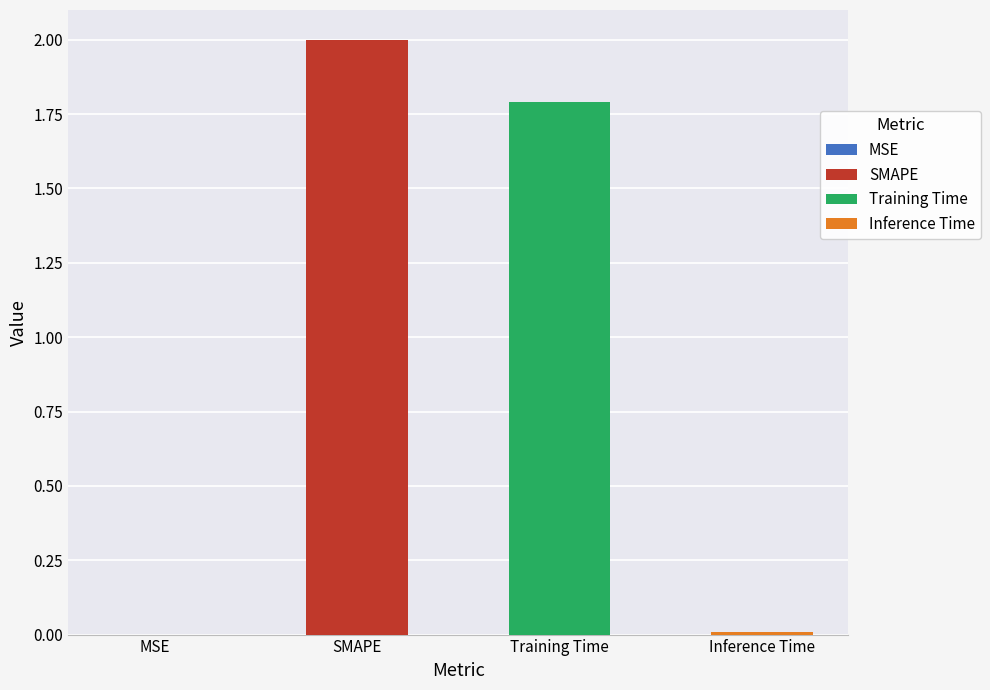

Where is the data nearest to the value 1?

Training Time